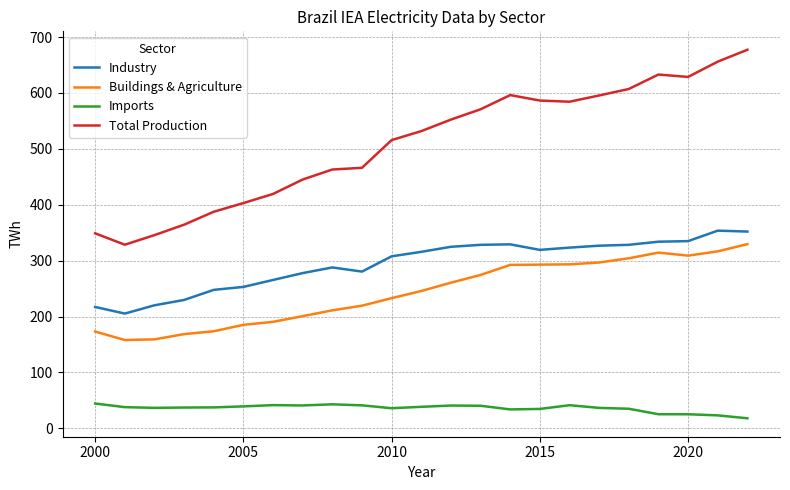

What is the minimum value shown in the chart?

17.9